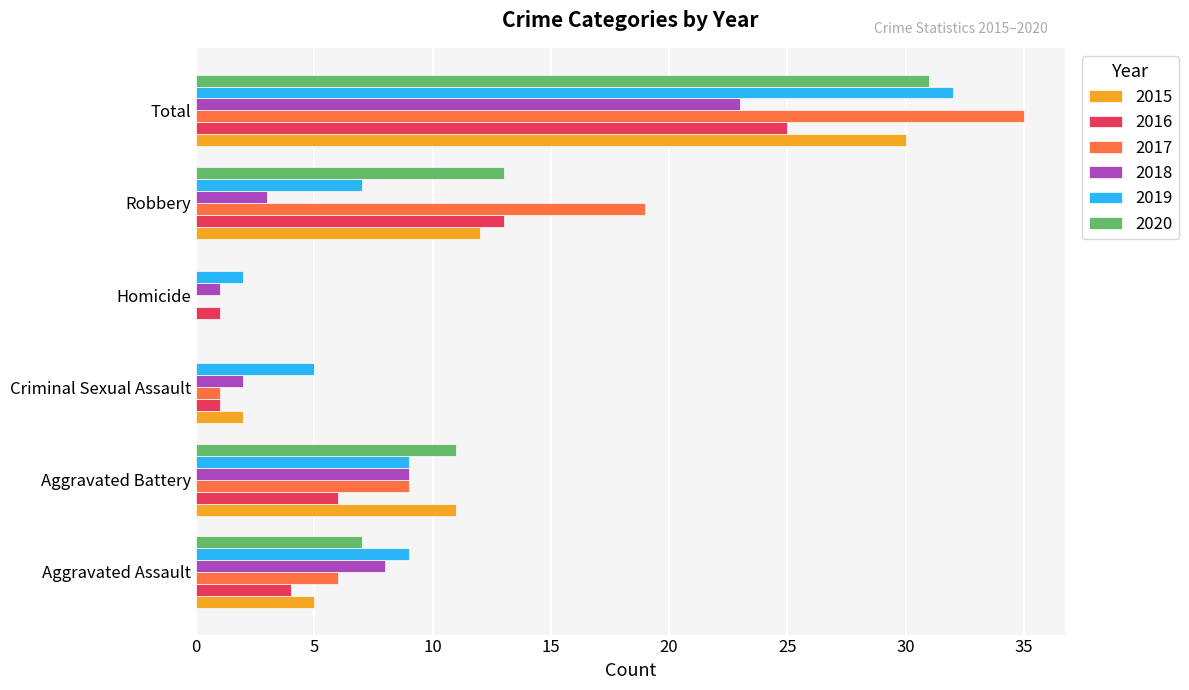

What is the sum of all 2019 values?

64